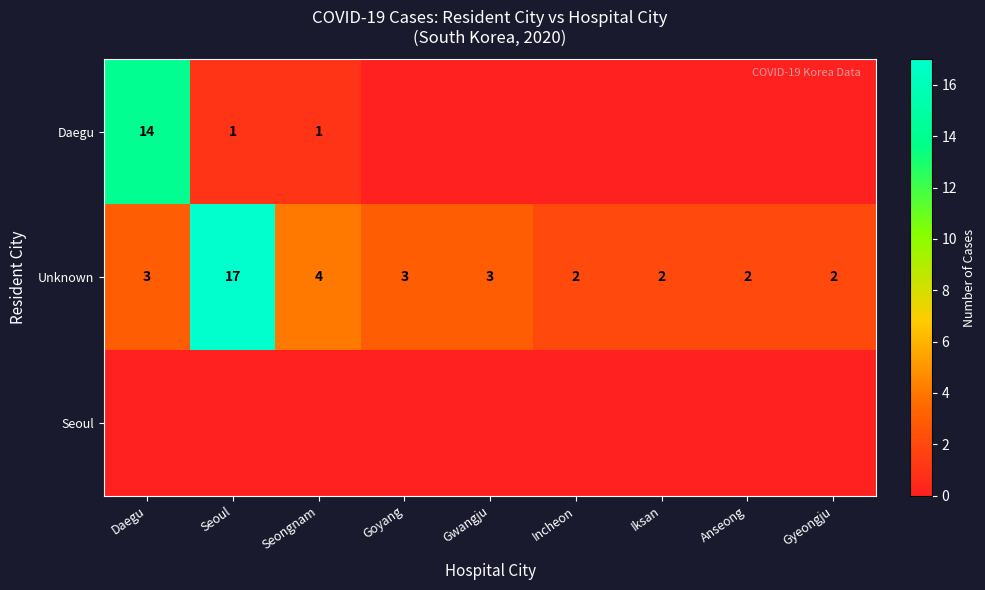

What is the sum of all Unknown values?

38